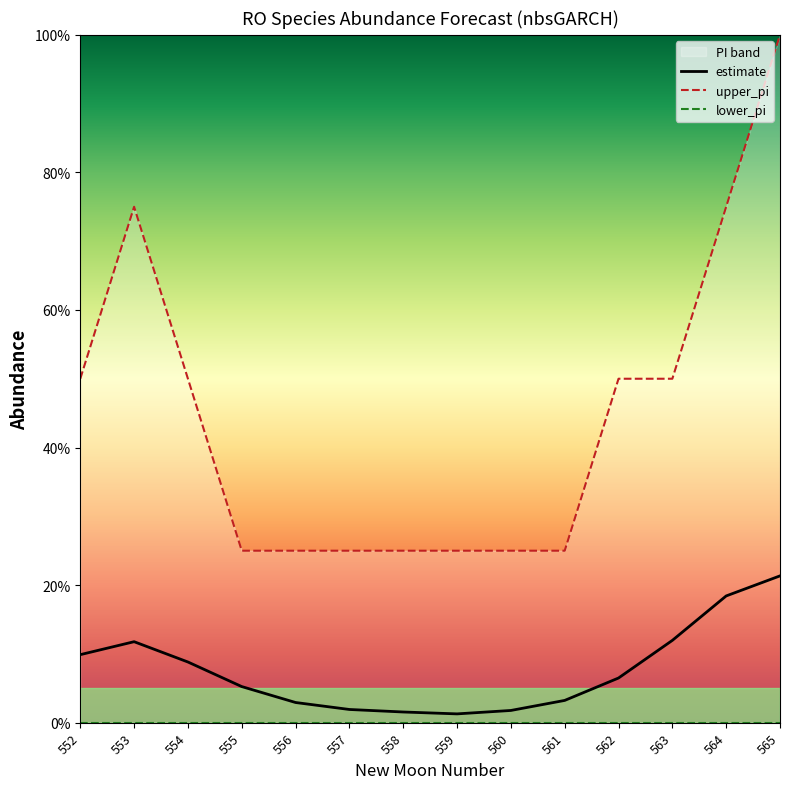

True or false: upper_pi and estimate intersect in this chart.

False